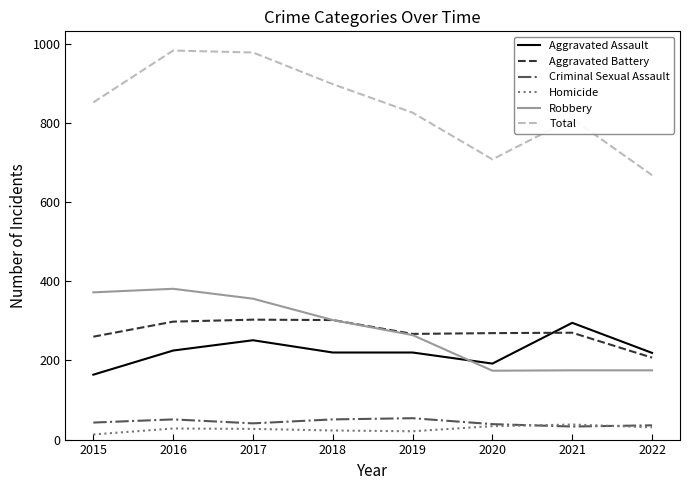

True or false: Aggravated Battery and Criminal Sexual Assault cross at least once.

False